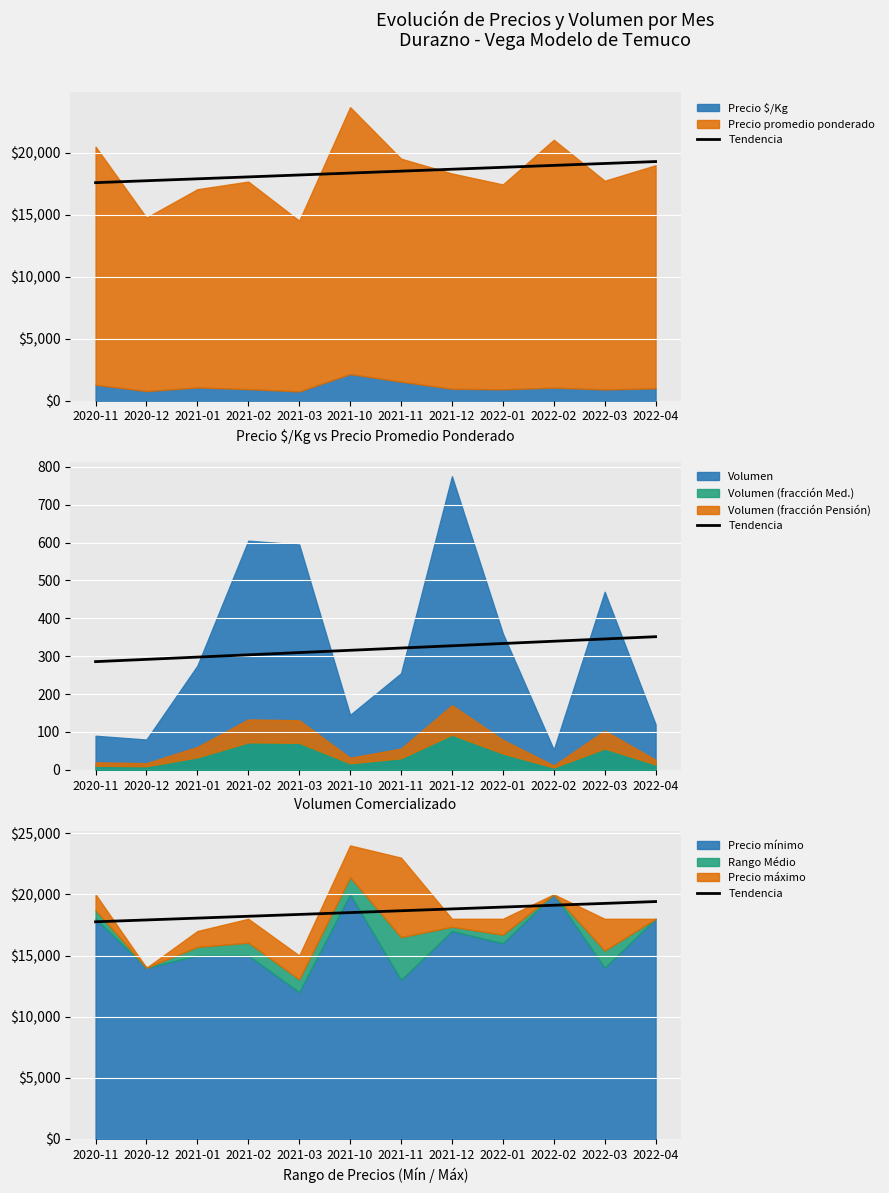

At which label does the data first exceed 18658?

2021-11